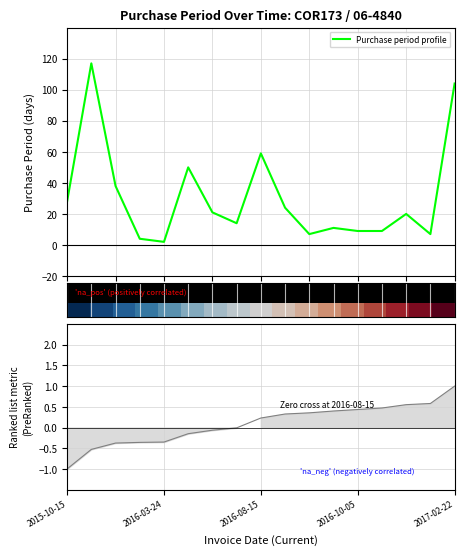

Count the number of categories in the chart.

17